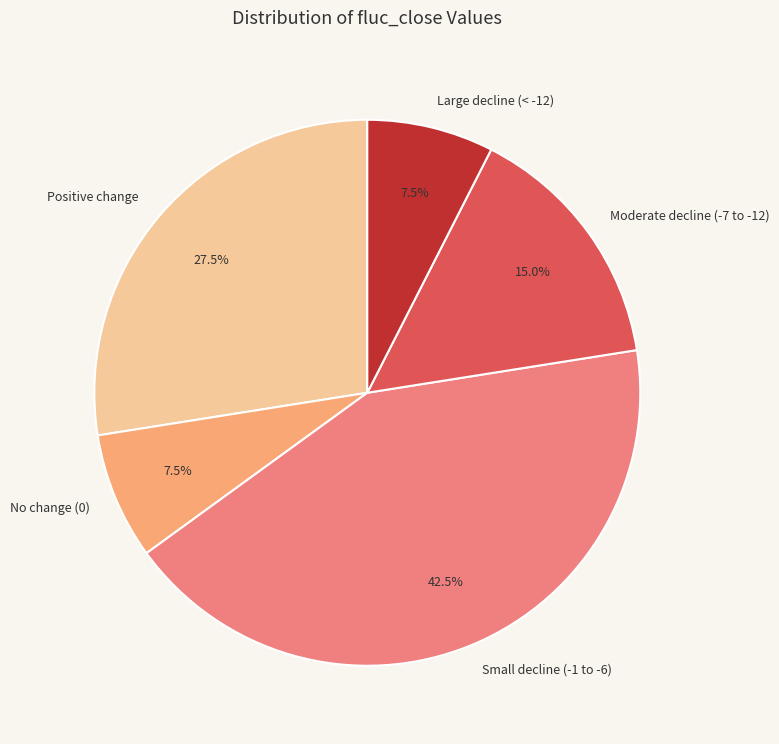

What is the largest slice in the pie chart?

Small decline (-1 to -6)